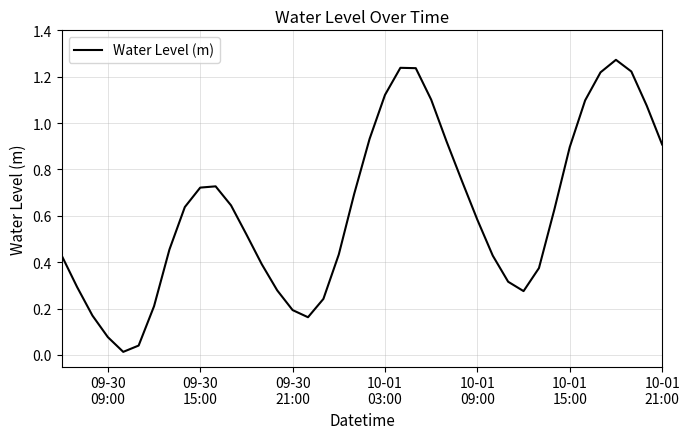

What is the average value?

0.6